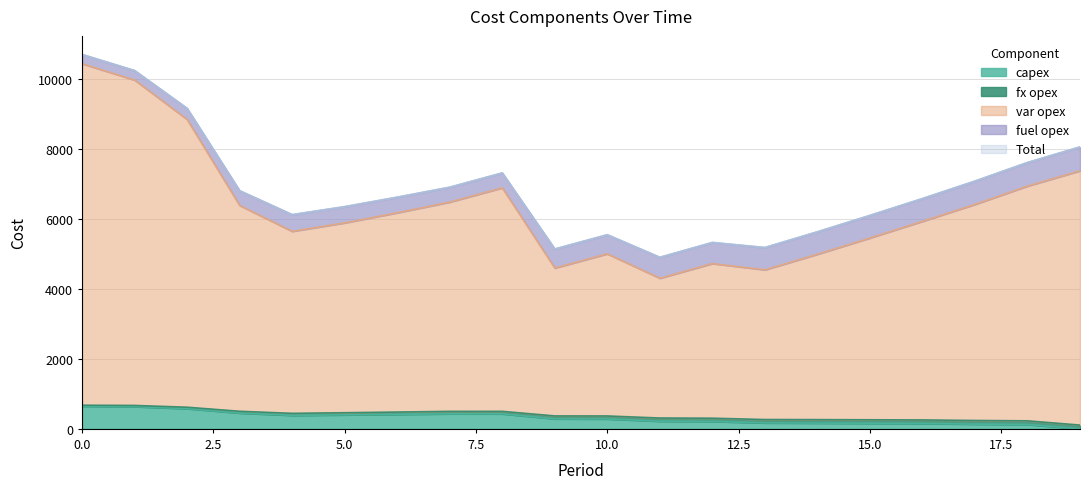

The value of capex at 13 is 226. True or false?

False